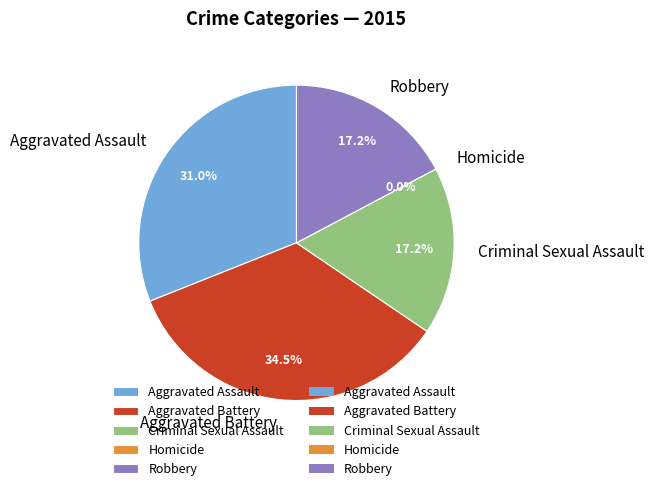

True or false: Criminal Sexual Assault accounts for 17% of the total.

True